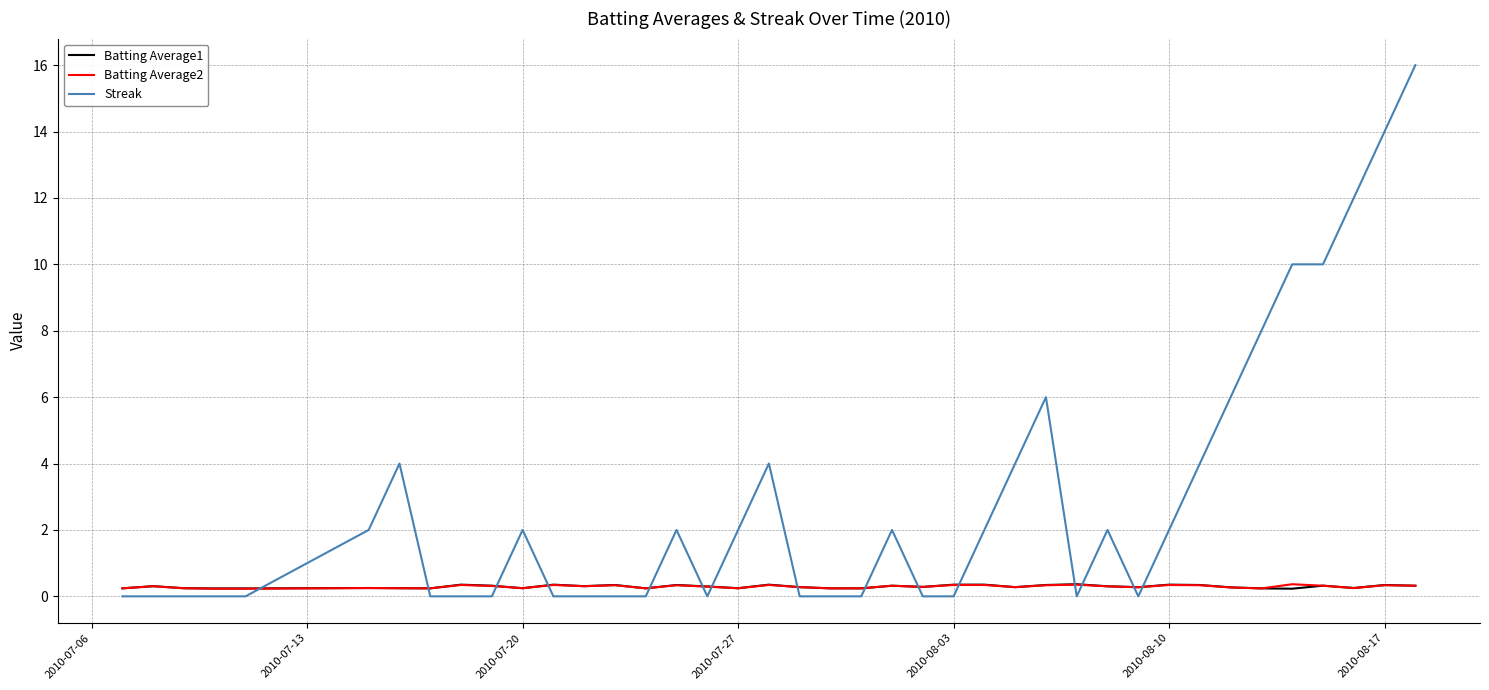

Which series has the widest spread of values?

Streak